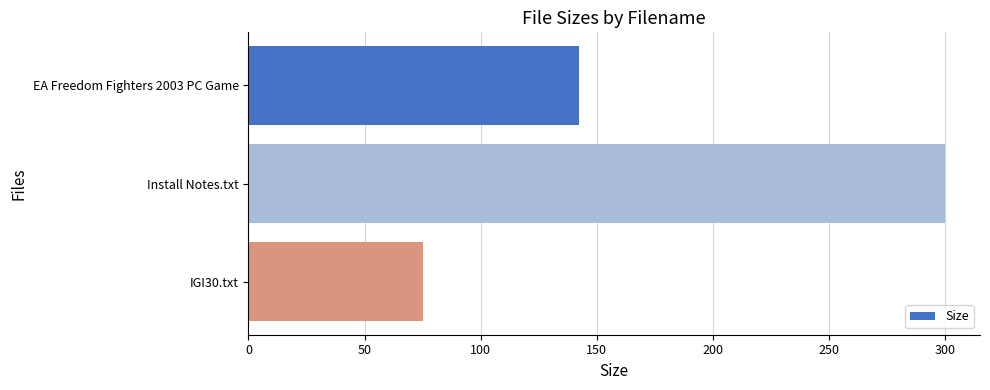

What is the change in value from EA Freedom Fighters 2003 PC Game to Install Notes.txt?

+157.5